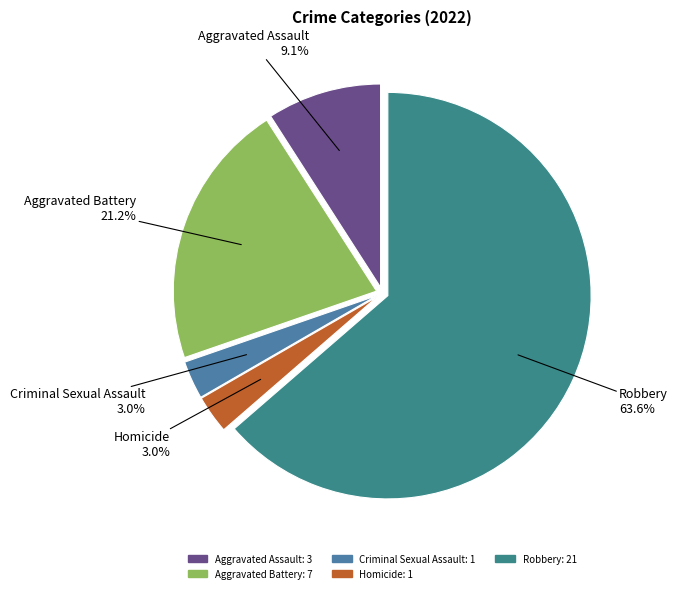

What portion of the pie excludes Criminal Sexual Assault?

97.0%